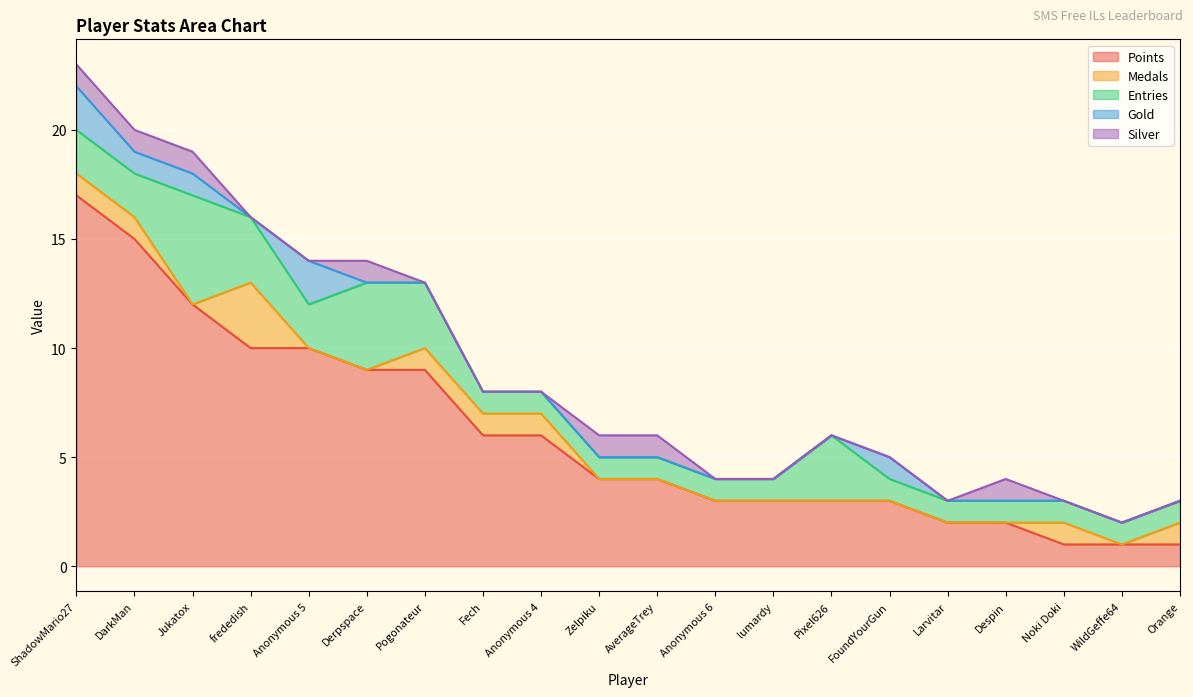

Rank the series at Larvitar from highest to lowest value.

Points, Entries, Medals, Gold, Silver